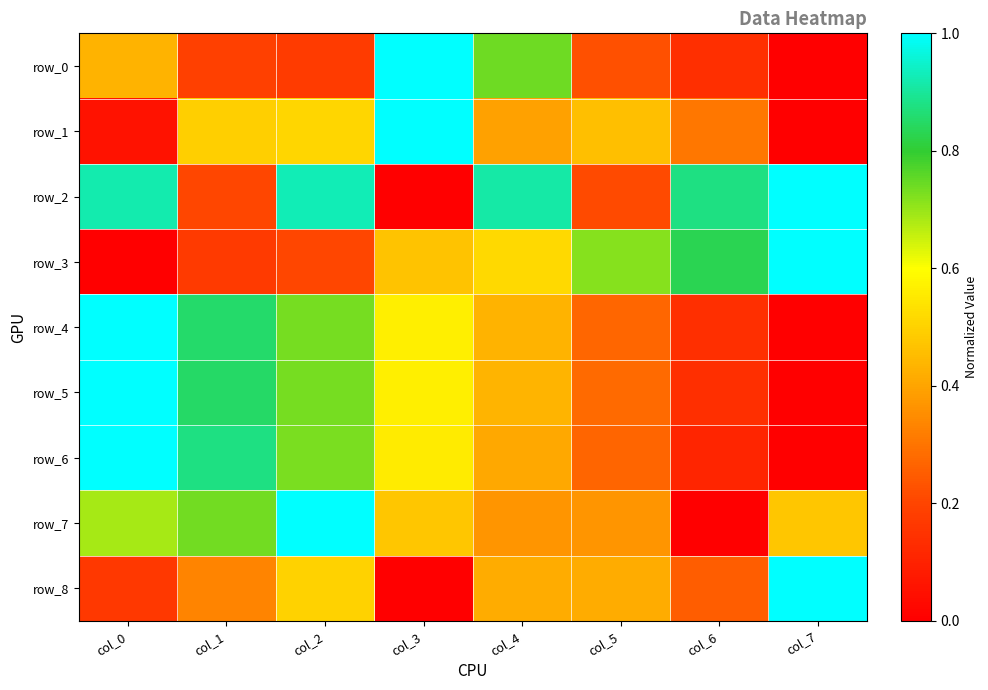

True or false: row_6 has a value of 0.4 at col_4.

True